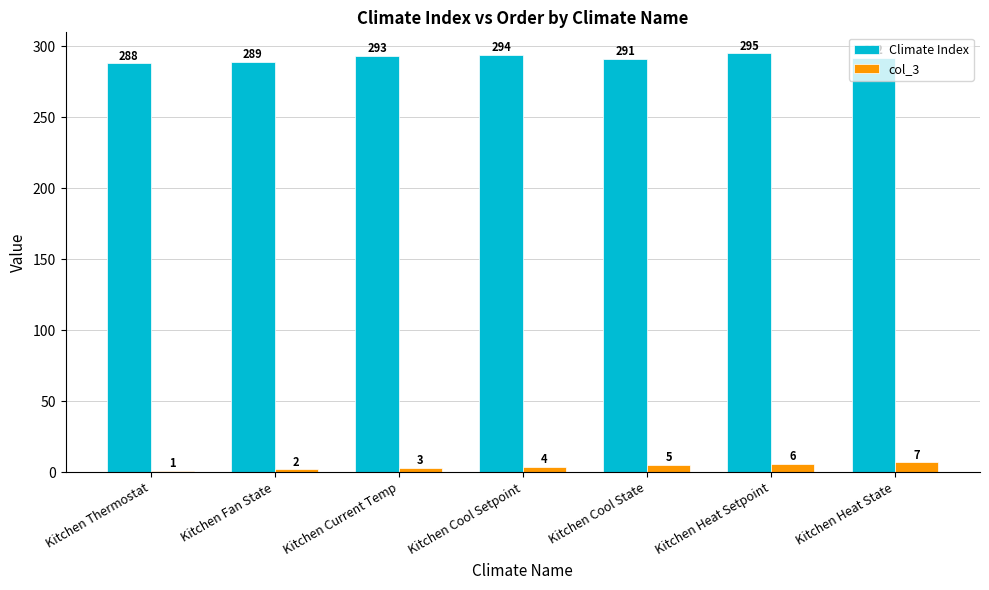

Which category has the highest value in the Climate Index series?

Kitchen Heat Setpoint